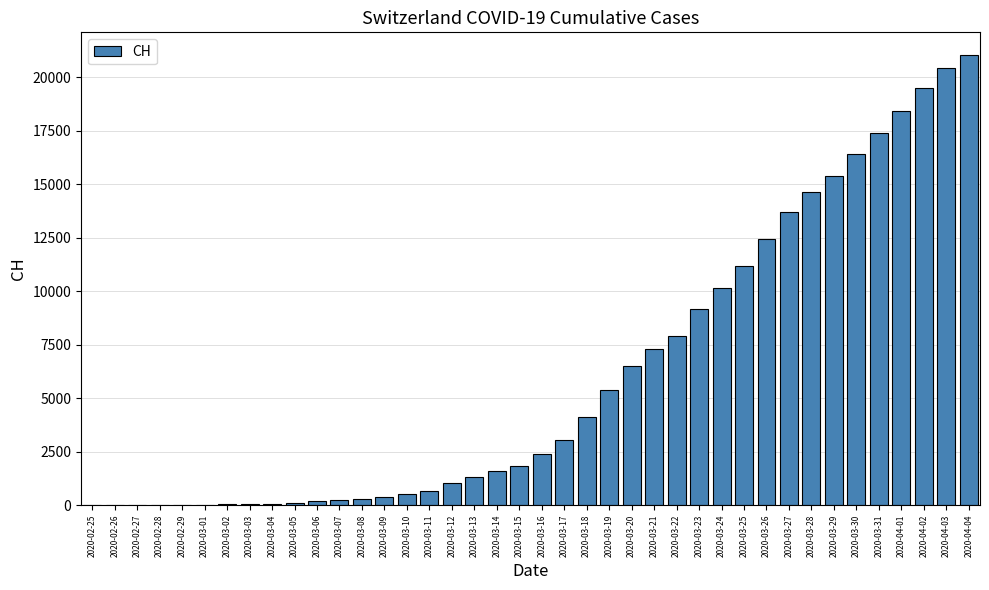

Which category has the highest value across all series?

2020-04-04